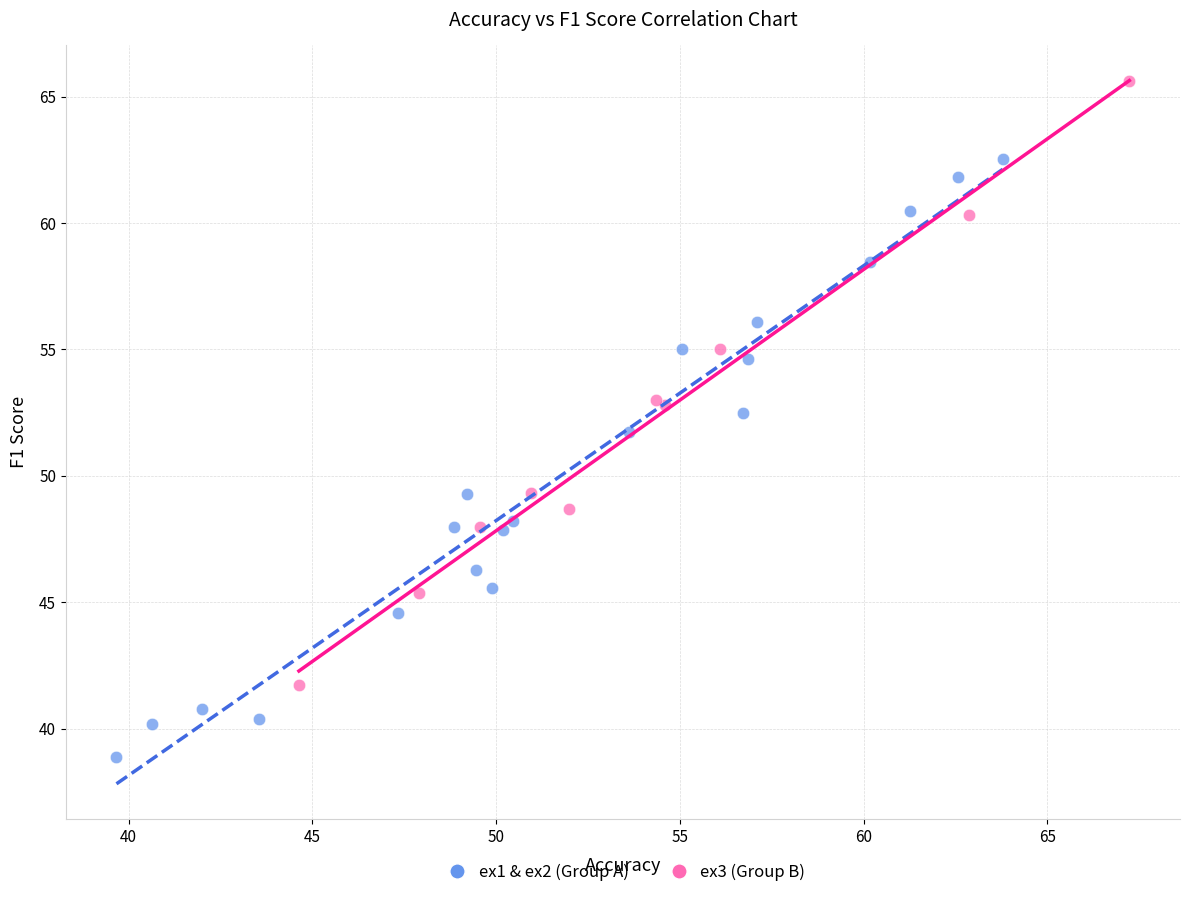

Which series contains the lowest Y value?

ex1 & ex2 (Group A)